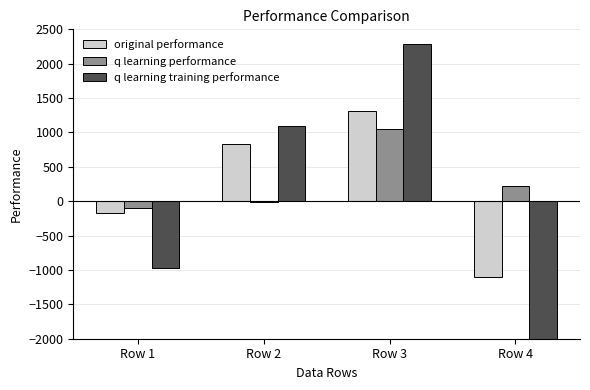

What is the sum of all original performance values?

876.1